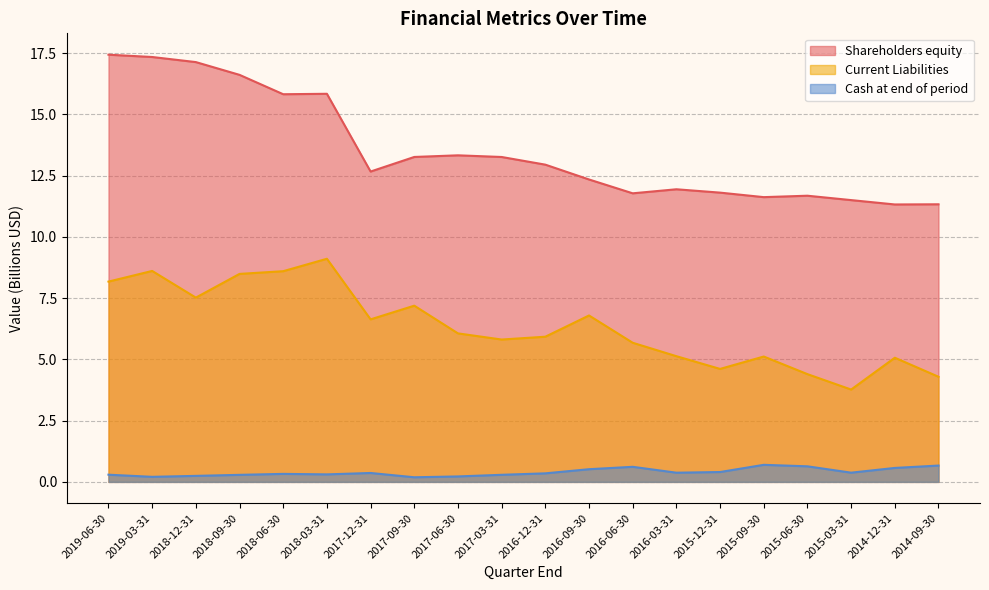

In Current Liabilities, how many points are lower than both neighbors (excluding endpoints)?

5